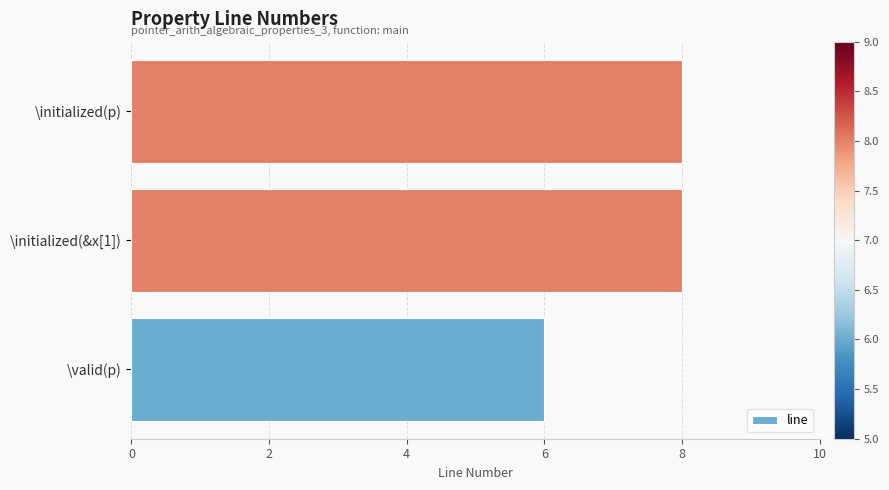

Does the chart contain stacked bars?

No